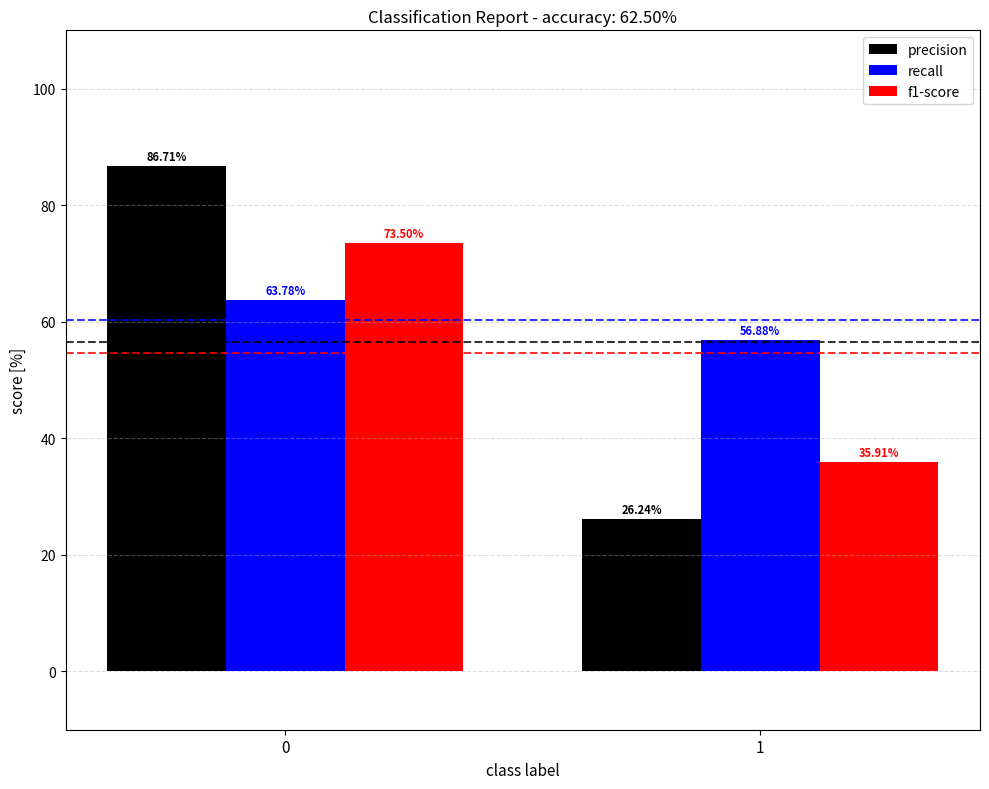

Reading right to left, what are all the values shown in this chart?

precision: 26.2	86.7
recall: 56.9	63.8
f1-score: 35.9	73.5